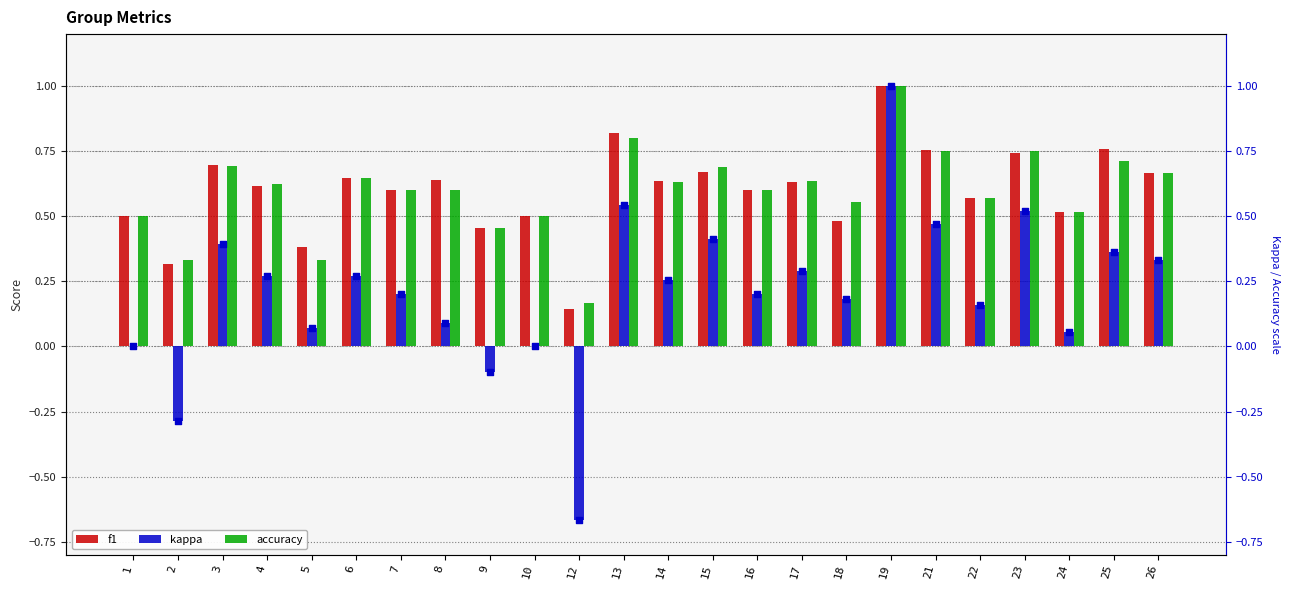

What is the total value across all series at 22?

1.3